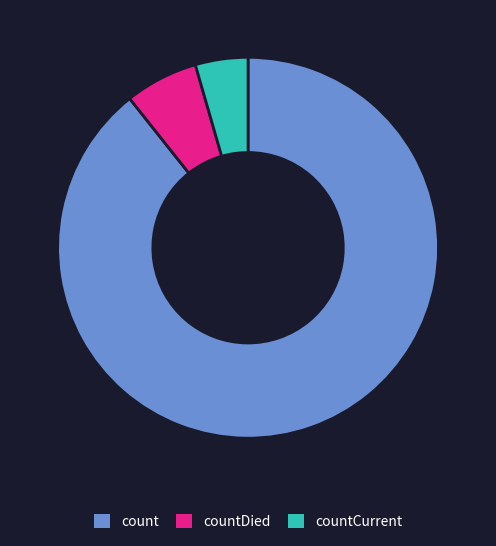

What is the largest slice in the pie chart?

count